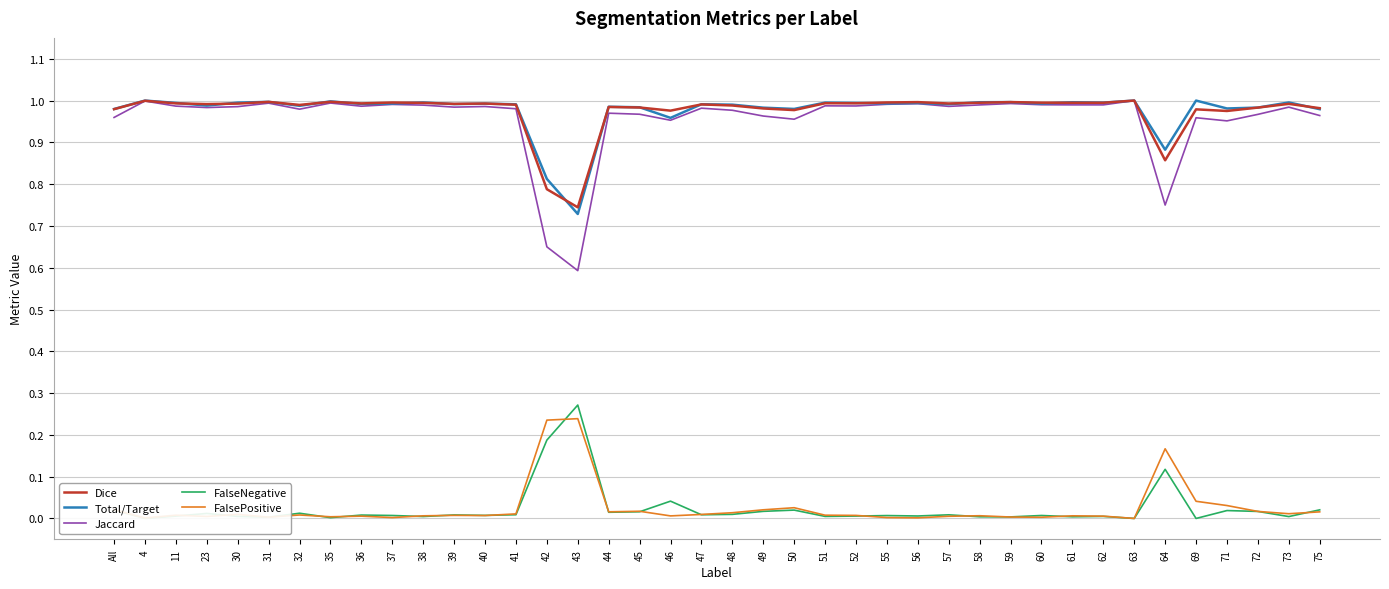

How many categories are shown in the chart?

40